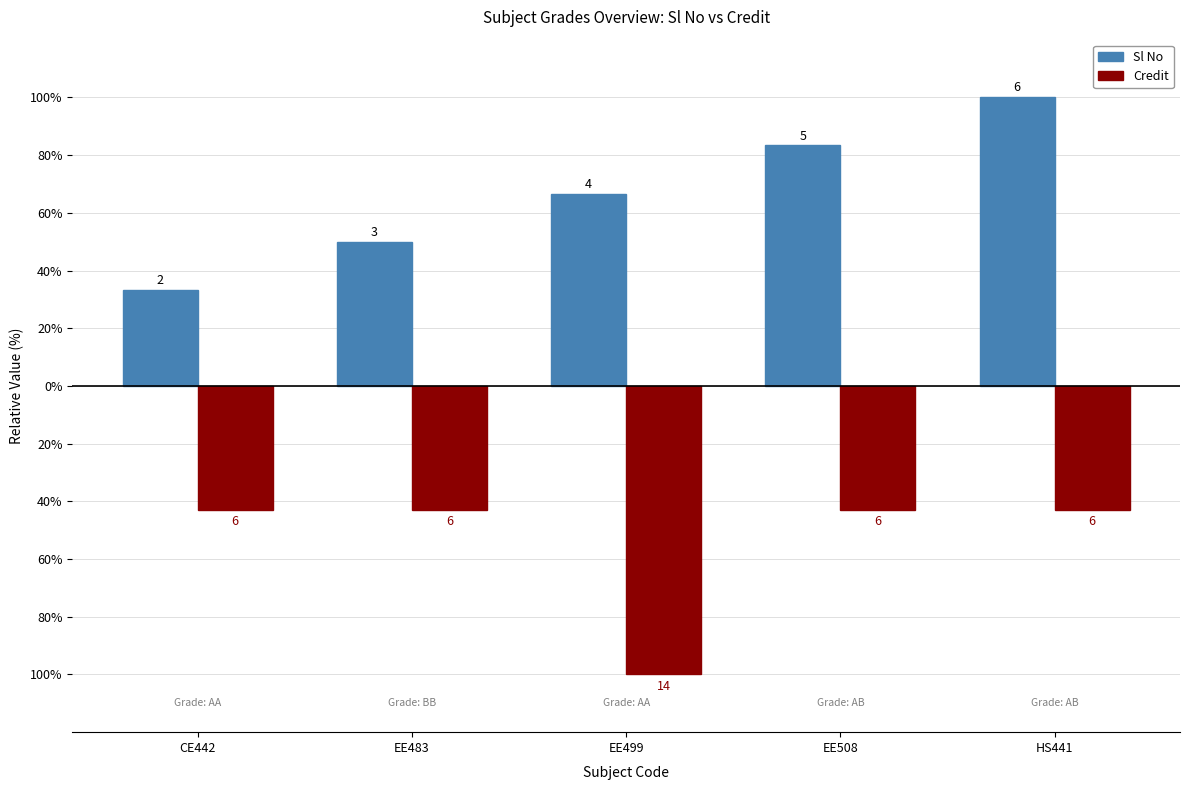

What value does the Credit series have at EE483?

-42.9